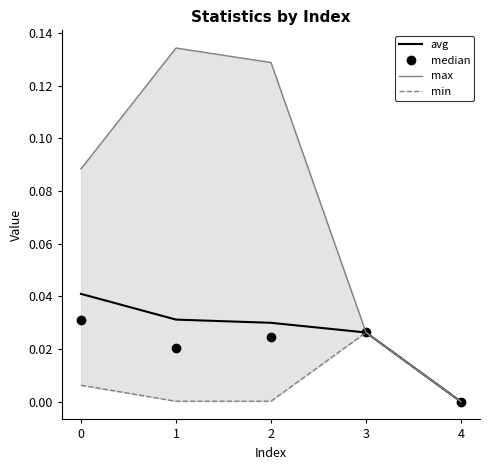

The value of max at 0 is 0.1. True or false?

True